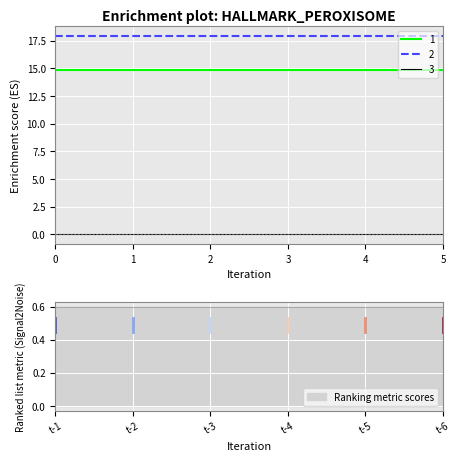

Reading left to right, list all the values displayed in this chart.

1: t-1=14.8	t-2=14.8	t-3=14.8	t-4=14.8	t-5=14.8	t-6=14.8
2: t-1=17.9	t-2=17.9	t-3=17.9	t-4=17.9	t-5=17.9	t-6=17.9
3: t-1=0.0	t-2=0.0	t-3=0.0	t-4=0.0	t-5=0.0	t-6=0.0